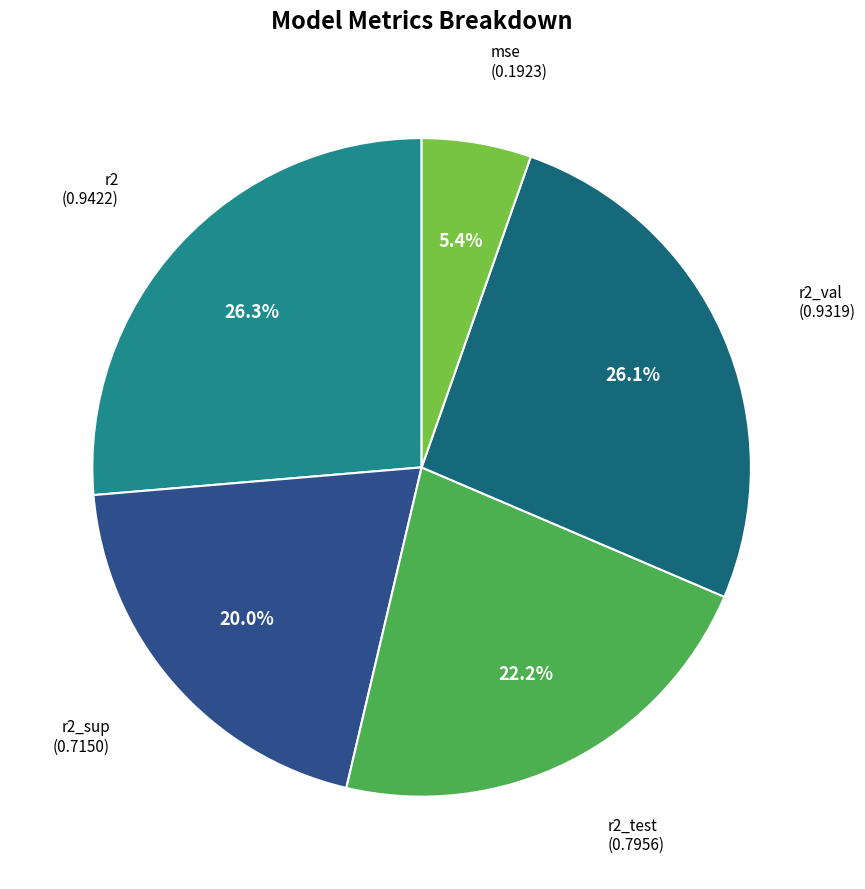

Does r2_val account for over 50% of the chart?

No